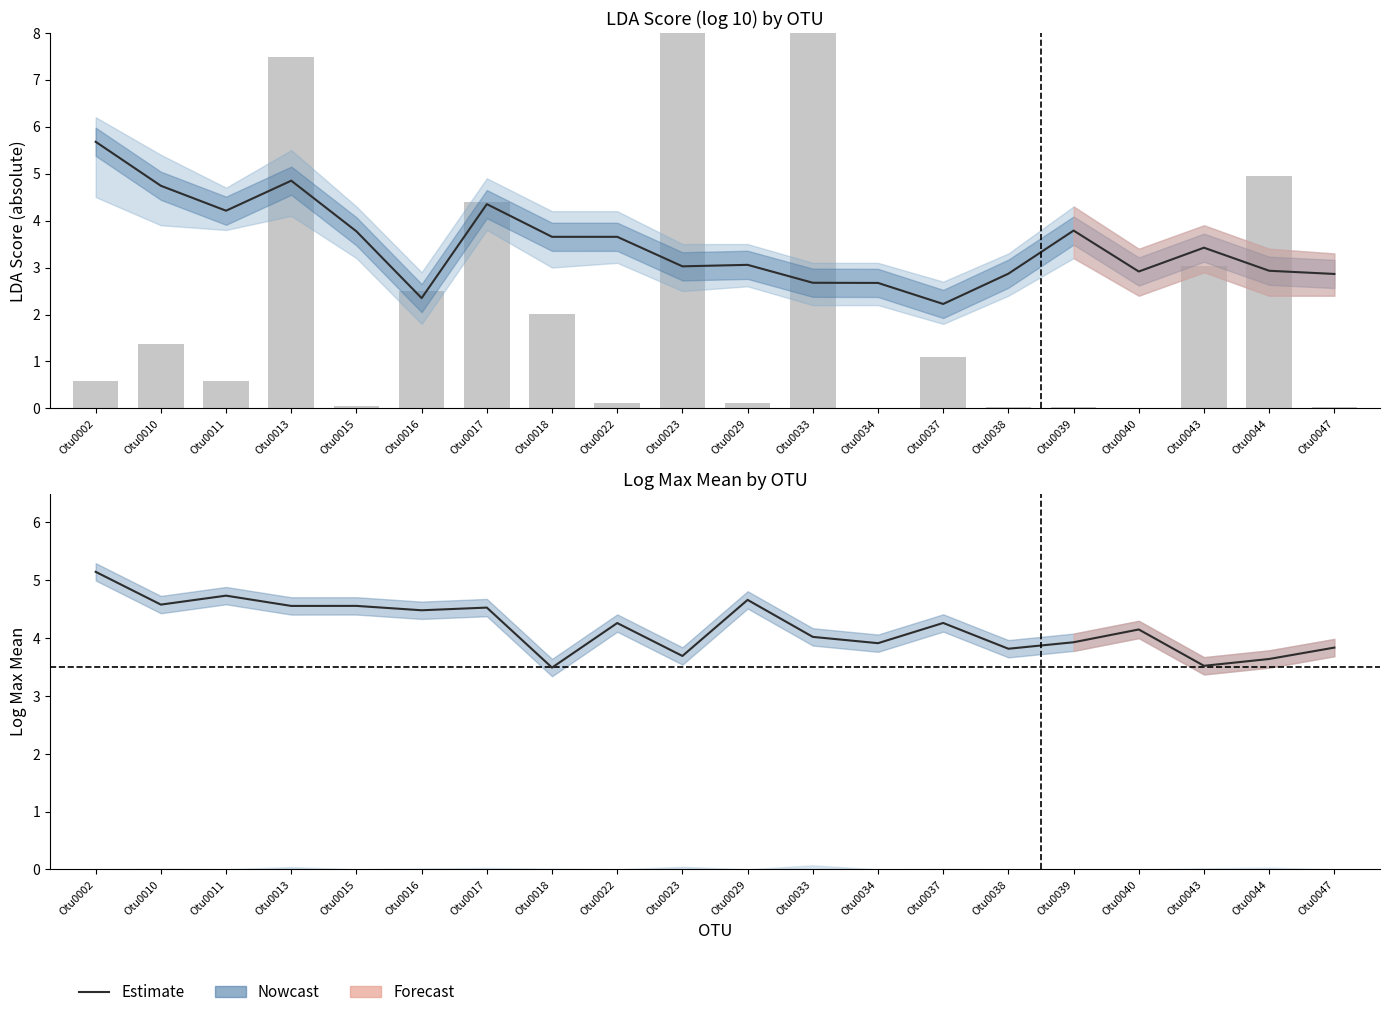

Is it true that pValue (scaled) equals 0.9 at Otu0010?

False